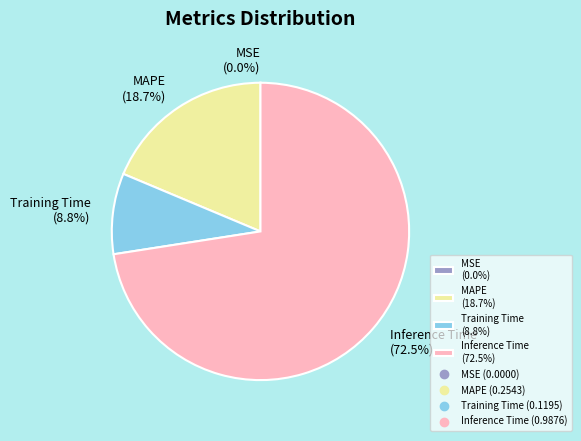

What is the majority slice?

Inference Time (72.5%)